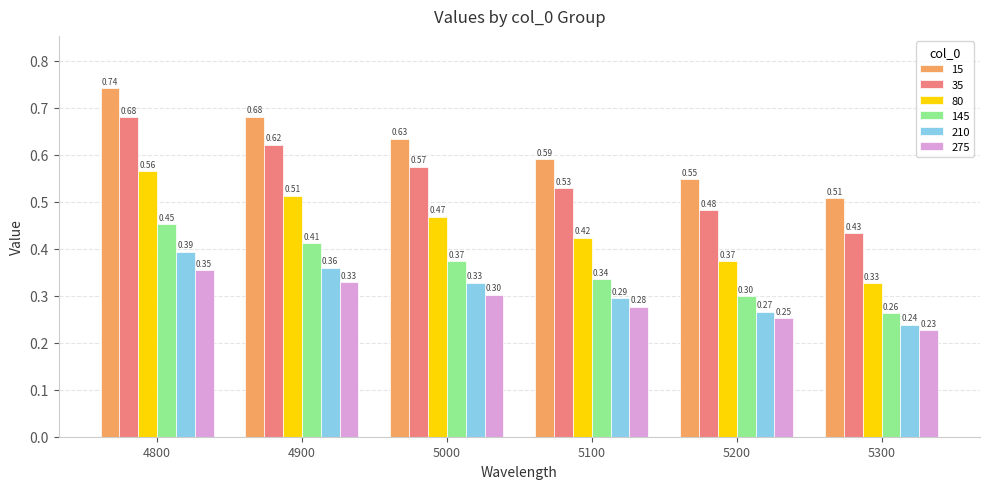

What is the spread (max minus min) of values at 5200?

0.3